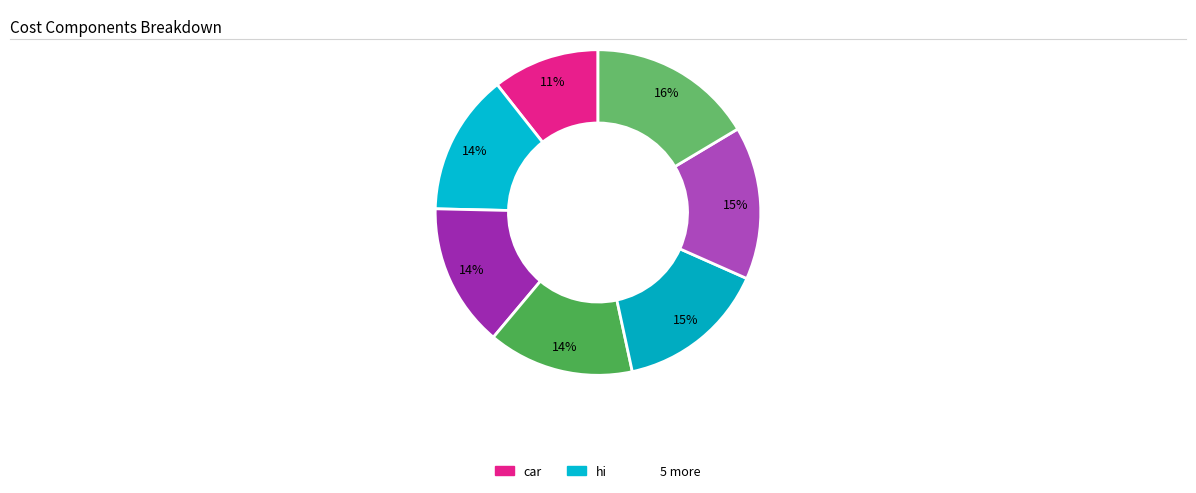

How many segments does this pie chart have?

7